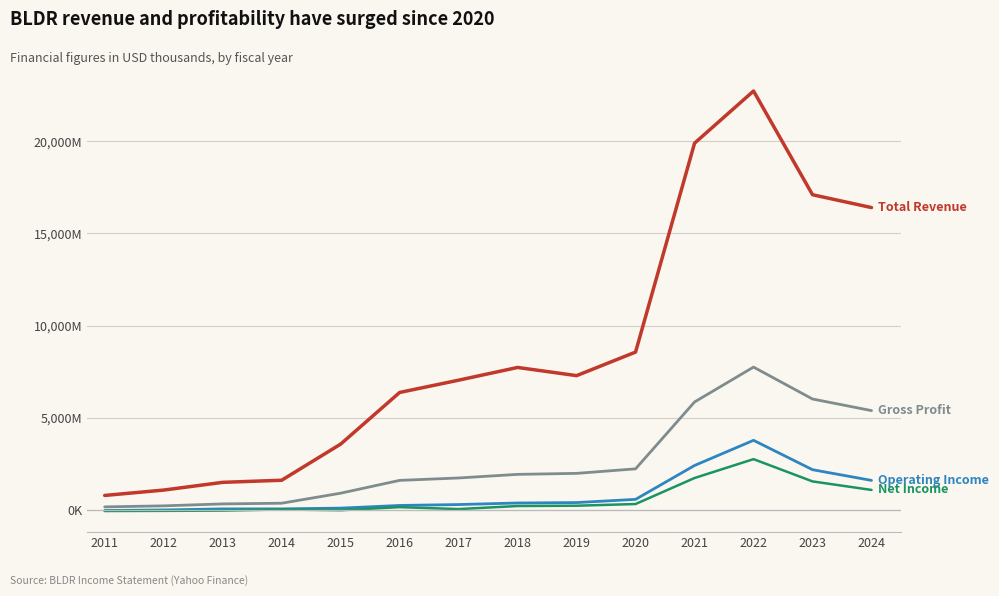

What is the maximum value shown in the chart?

22726400